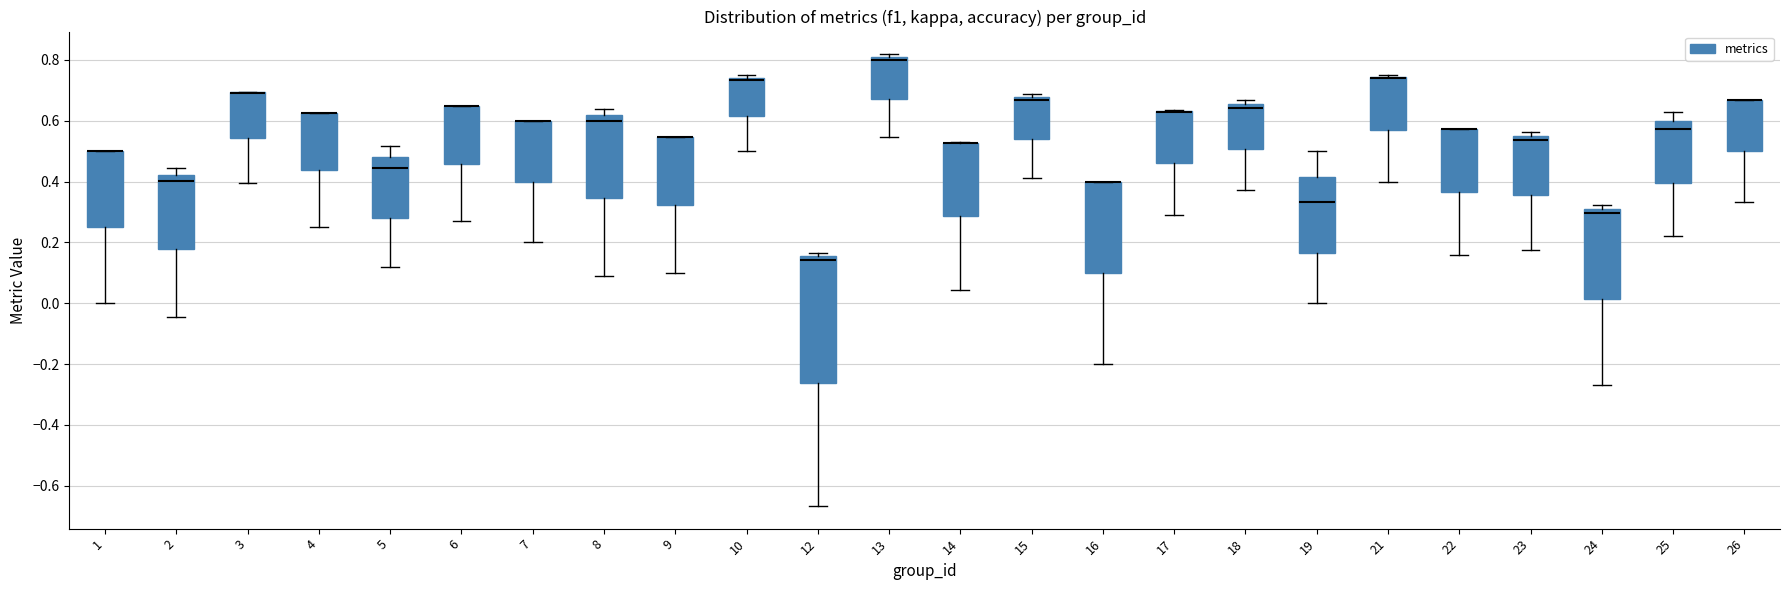

Reading left to right, transcribe this box plot: for each box, give where its median line is, the range the box spans, and where its two whiskers end, as read against the y-axis. The values are not printed on the chart, so give them approximately, as read against the axis.

1: median 0.50 (drawn on the box's upper edge), box 0.26 to 0.50, whiskers 0.00 to 0.50
2: median 0.40, box 0.18 to 0.42, whiskers -0.04 to 0.44
3: median 0.70 (drawn on the box's upper edge), box 0.54 to 0.70, whiskers 0.40 to 0.70
4: median 0.62 (drawn on the box's upper edge), box 0.44 to 0.62, whiskers 0.26 to 0.62
5: median 0.44, box 0.28 to 0.48, whiskers 0.12 to 0.52
6: median 0.64 (drawn on the box's upper edge), box 0.46 to 0.64, whiskers 0.28 to 0.64
7: median 0.60 (drawn on the box's upper edge), box 0.40 to 0.60, whiskers 0.20 to 0.60
8: median 0.60, box 0.34 to 0.62, whiskers 0.10 to 0.64
9: median 0.54 (drawn on the box's upper edge), box 0.32 to 0.54, whiskers 0.10 to 0.54
10: median 0.74 (just below the box's upper edge), box 0.62 to 0.74, whiskers 0.50 to 0.76
12: median 0.14, box -0.26 to 0.16, whiskers -0.66 to 0.16 (just above the box's upper edge)
13: median 0.80 (just below the box's upper edge), box 0.68 to 0.80, whiskers 0.54 to 0.82
14: median 0.52 (drawn on the box's upper edge), box 0.28 to 0.52, whiskers 0.04 to 0.52
15: median 0.66, box 0.54 to 0.68, whiskers 0.42 to 0.68 (just above the box's upper edge)
16: median 0.40 (drawn on the box's upper edge), box 0.10 to 0.40, whiskers -0.20 to 0.40
17: median 0.64 (drawn on the box's upper edge), box 0.46 to 0.64, whiskers 0.30 to 0.64
18: median 0.64, box 0.50 to 0.66, whiskers 0.38 to 0.66 (just above the box's upper edge)
19: median 0.34, box 0.16 to 0.42, whiskers 0.00 to 0.50
21: median 0.74 (drawn on the box's upper edge), box 0.56 to 0.74, whiskers 0.40 to 0.76
22: median 0.58 (drawn on the box's upper edge), box 0.36 to 0.58, whiskers 0.16 to 0.58
23: median 0.54 (just below the box's upper edge), box 0.36 to 0.54, whiskers 0.18 to 0.56
24: median 0.30 (just below the box's upper edge), box 0.02 to 0.30, whiskers -0.26 to 0.32
25: median 0.58, box 0.40 to 0.60, whiskers 0.22 to 0.62
26: median 0.66 (drawn on the box's upper edge), box 0.50 to 0.66, whiskers 0.34 to 0.66